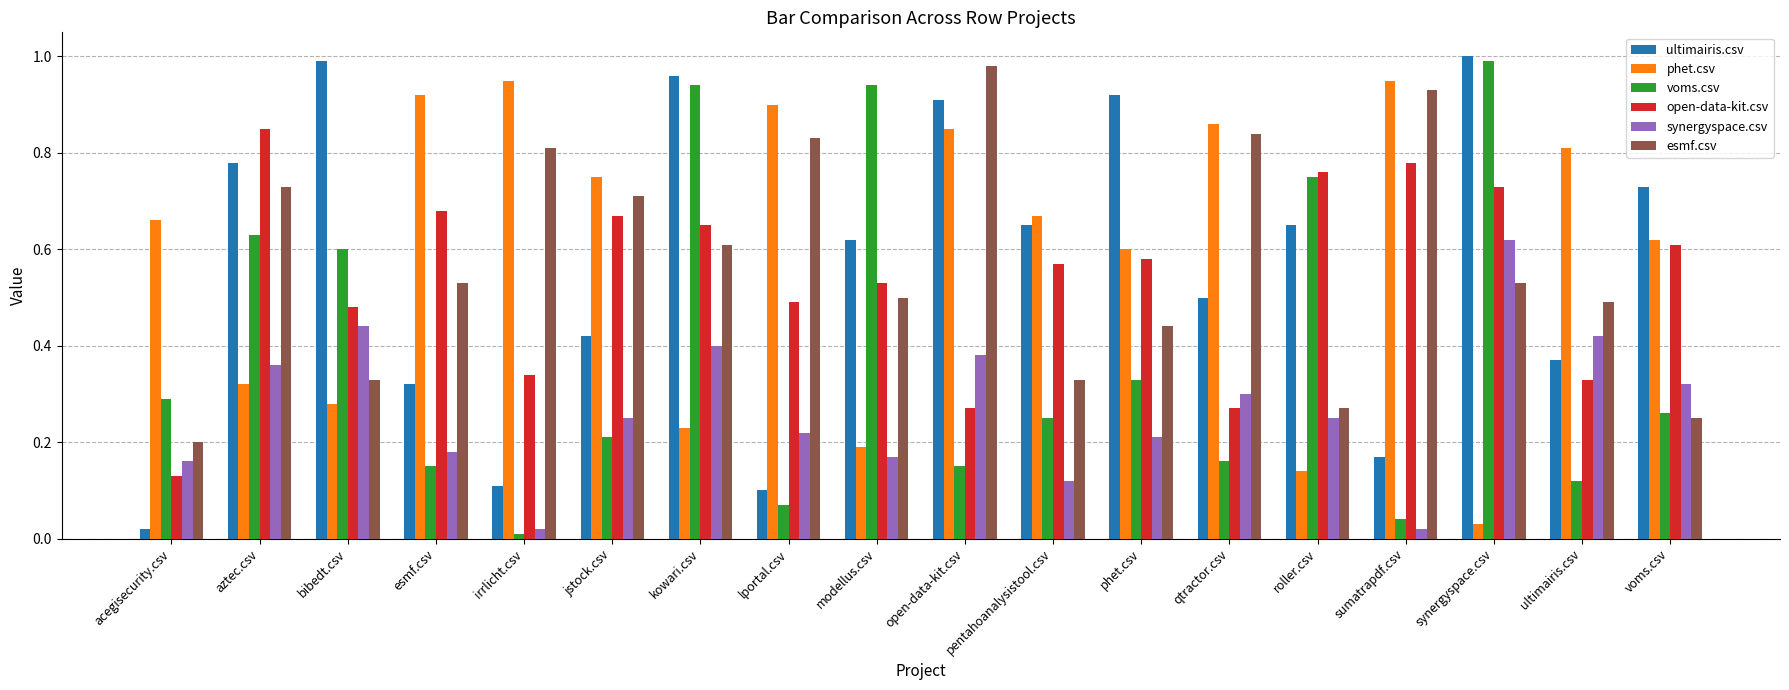

True or false: open-data-kit.csv has a value of 0.8 at aztec.csv.

True